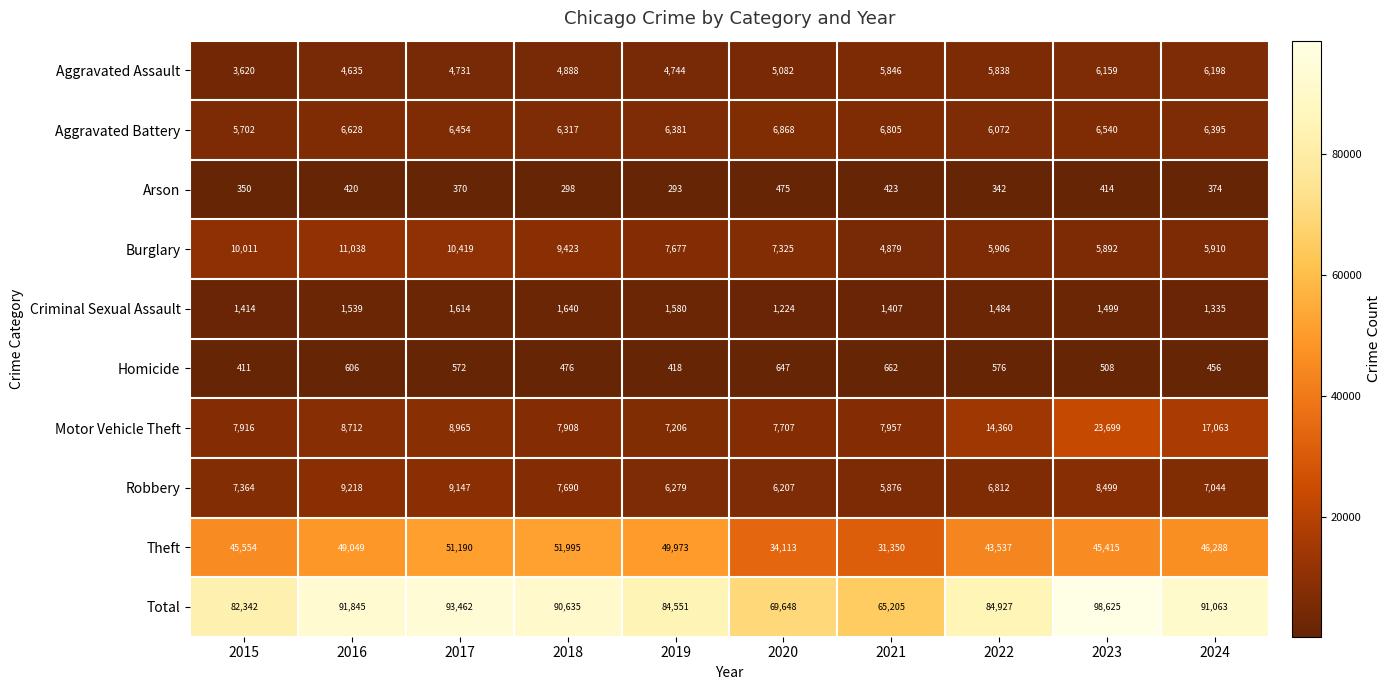

List the series in order of their peak value, highest first.

Total, Theft, Motor Vehicle Theft, Burglary, Robbery, Aggravated Battery, Aggravated Assault, Criminal Sexual Assault, Homicide, Arson